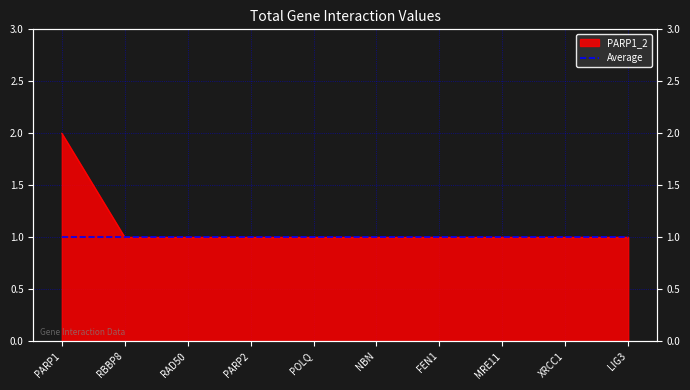

Rank the categories by value from lowest to highest.

RBBP8, RAD50, PARP2, POLQ, NBN, FEN1, MRE11, XRCC1, LIG3, PARP1